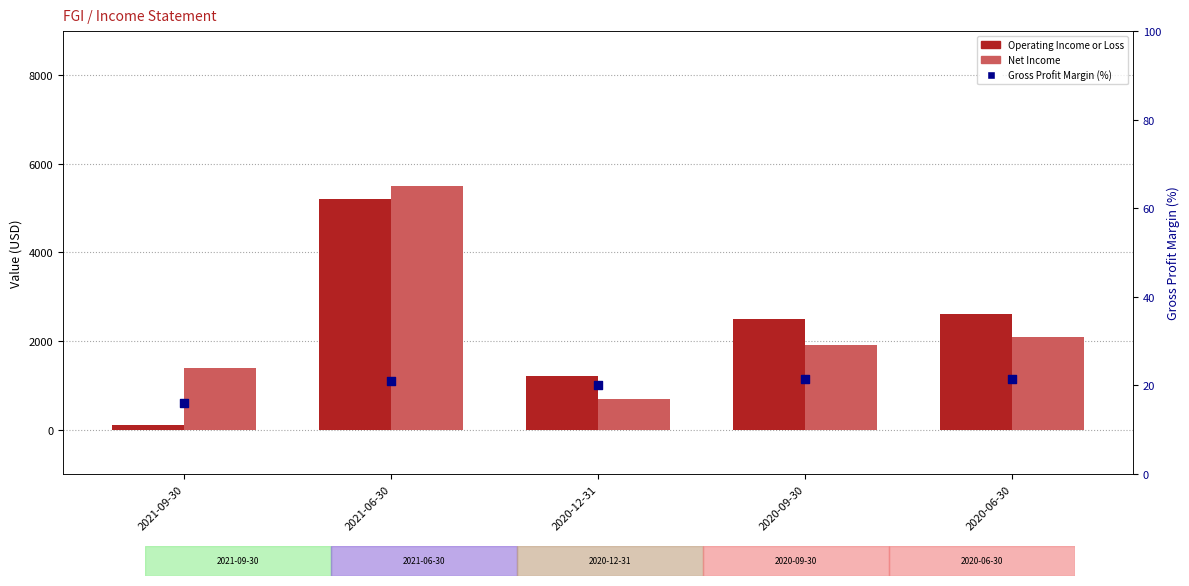

At which category is the sum across all series the highest?

2021-06-30